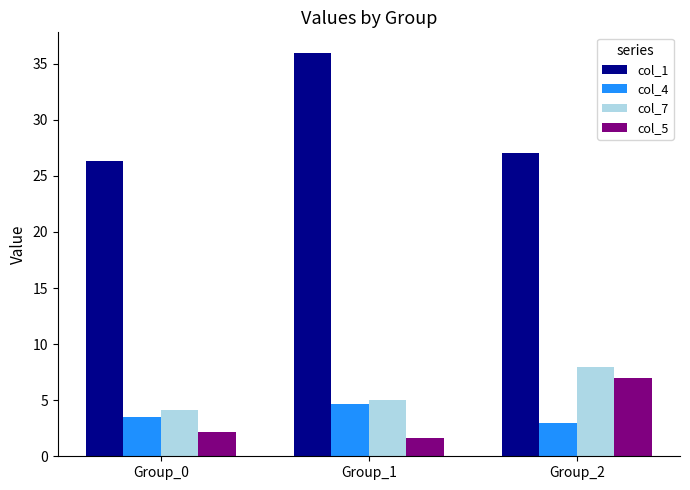

Read the col_5 value at Group_1.

1.7